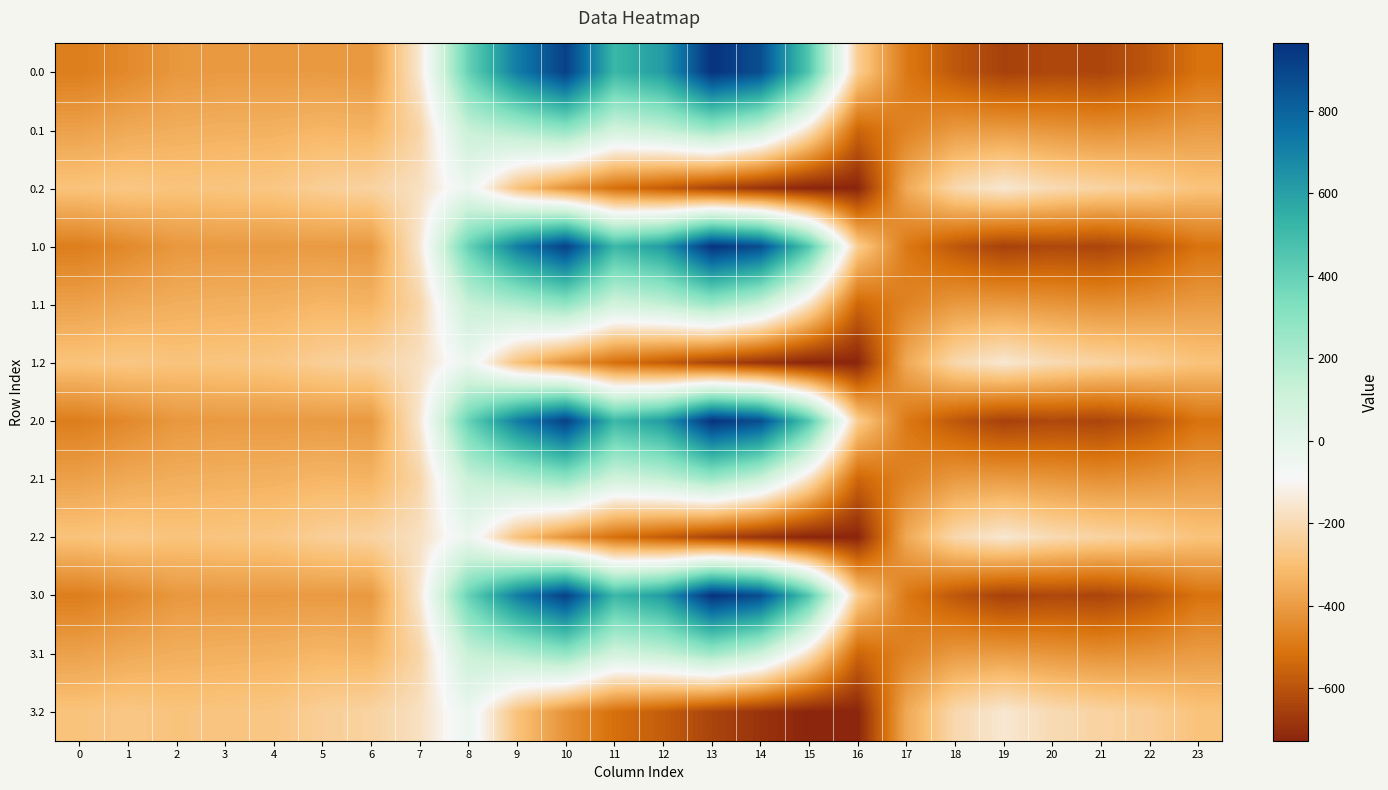

Which has a higher value, 5 or 12?

12